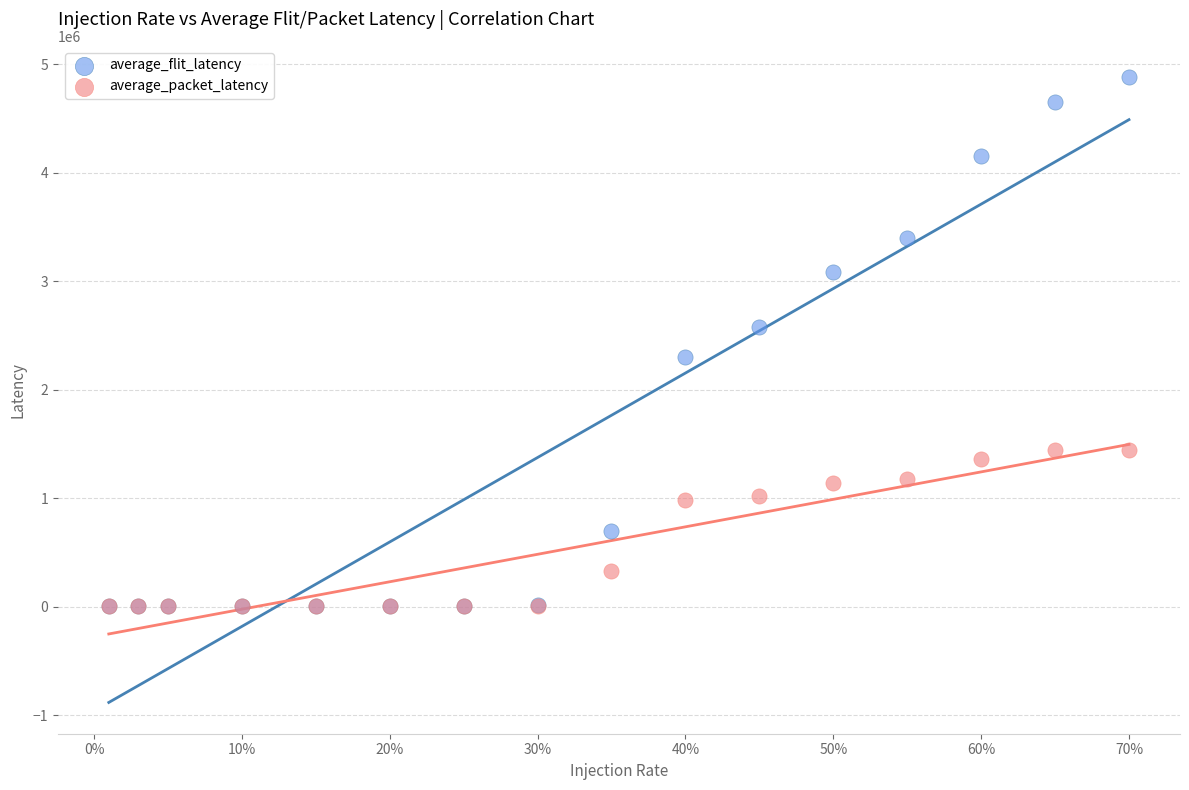

Which series reaches the maximum Y coordinate?

average_flit_latency